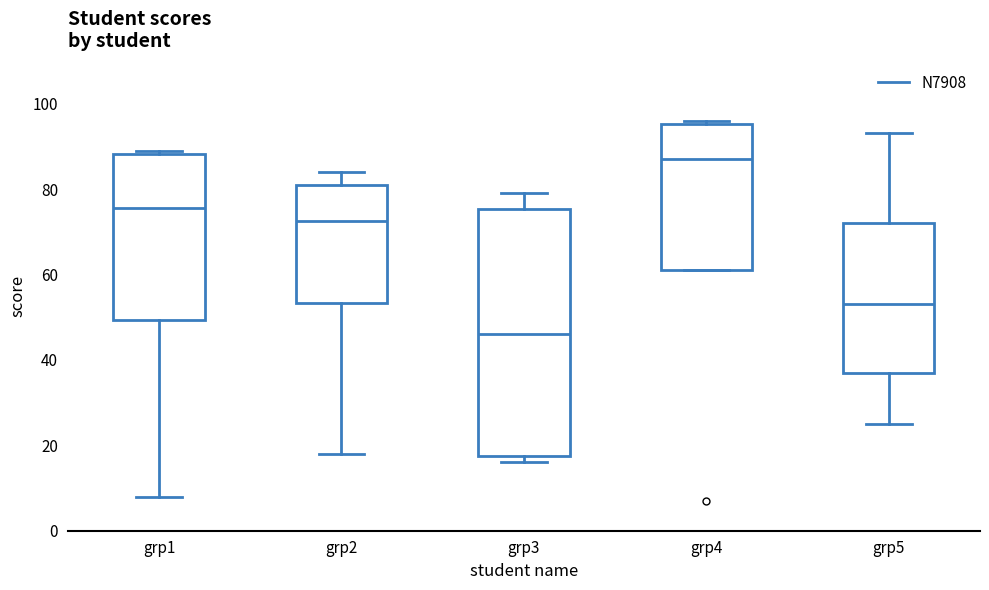

Comparing the boxes themselves (not the whiskers), which one is the tallest?

grp3